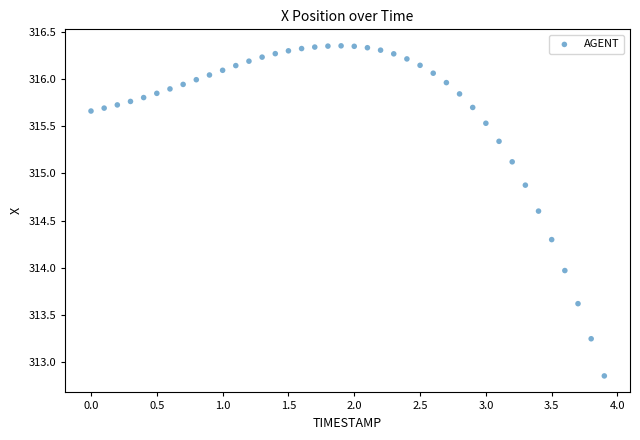

What is the range of X values (max minus min)?

3.9